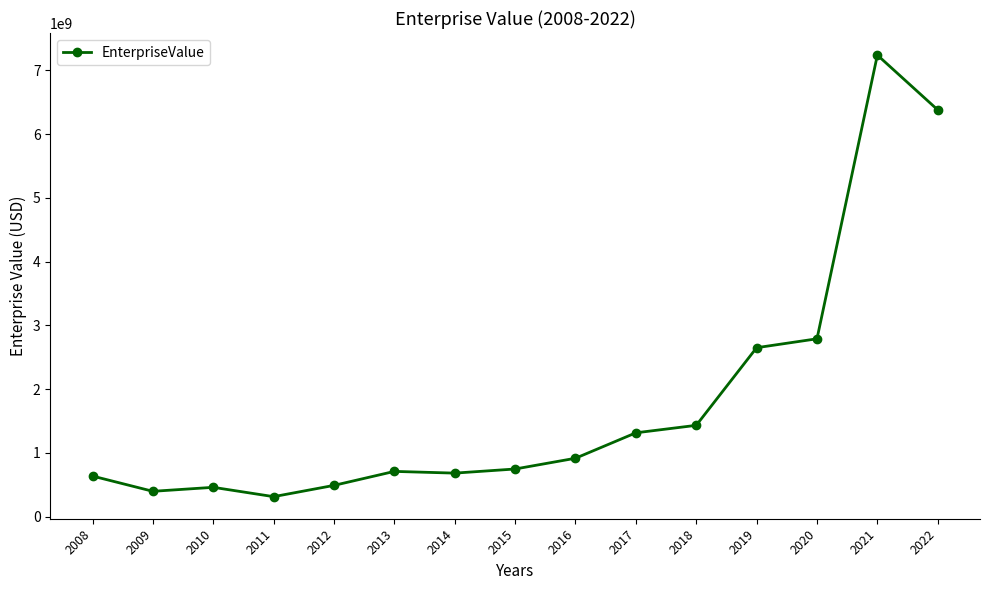

Does the chart have visible grid lines?

No